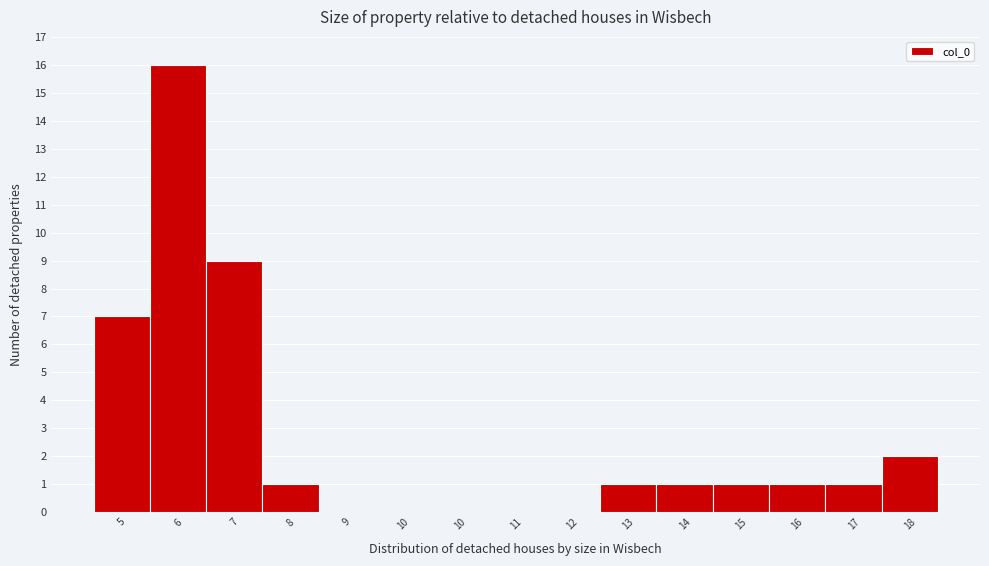

How many data points does each series have?

15